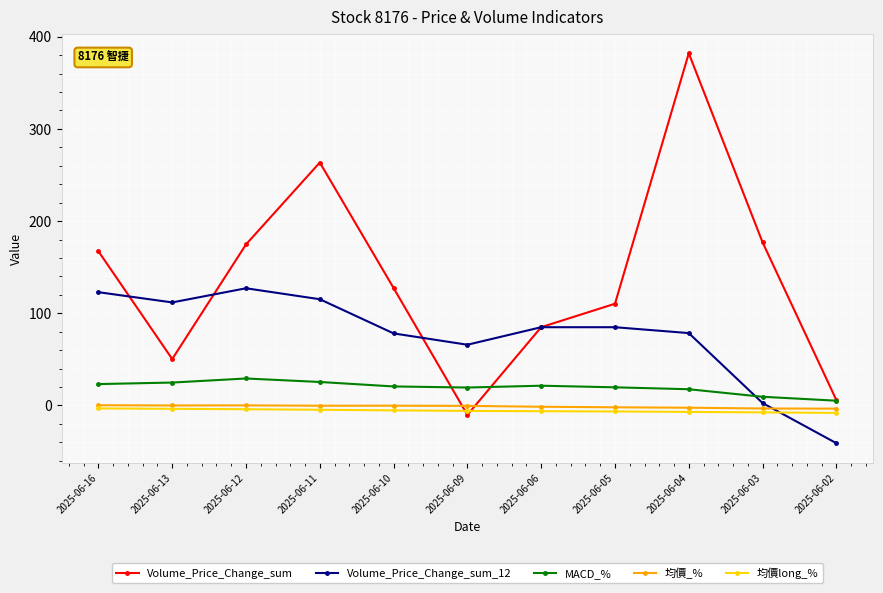

Between 2025-06-16 and 2025-06-04, which series saw the biggest shift?

Volume_Price_Change_sum